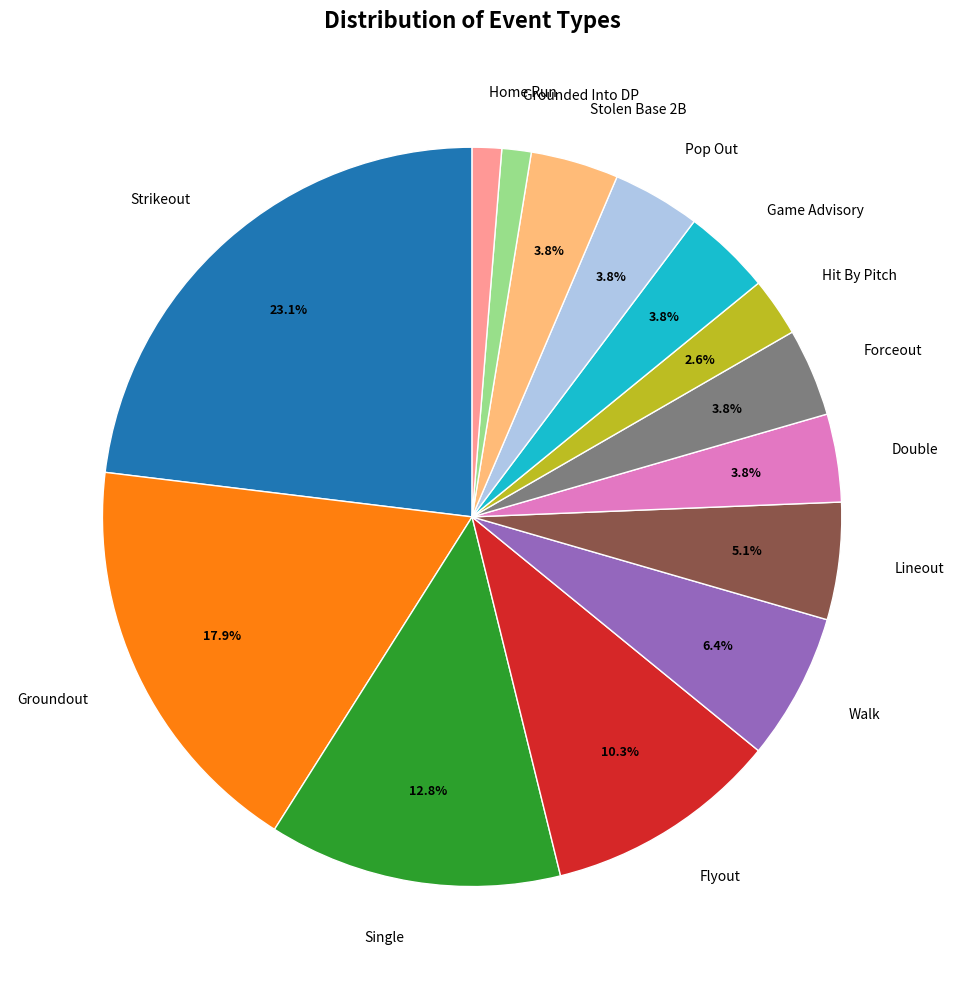

What percentage is the Single slice, to the nearest percent?

13%